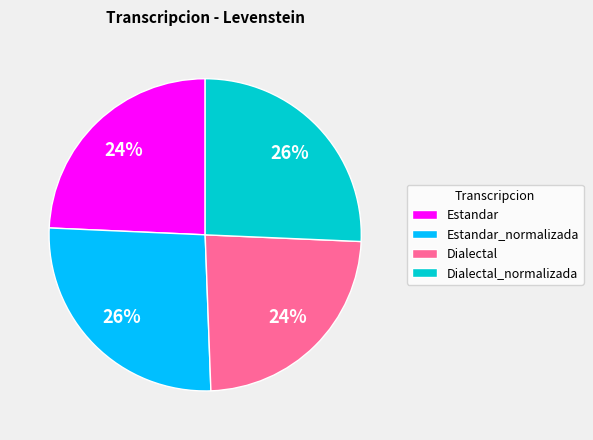

Approximately how many times larger is the value at Dialectal_normalizada compared to Dialectal?

1.1